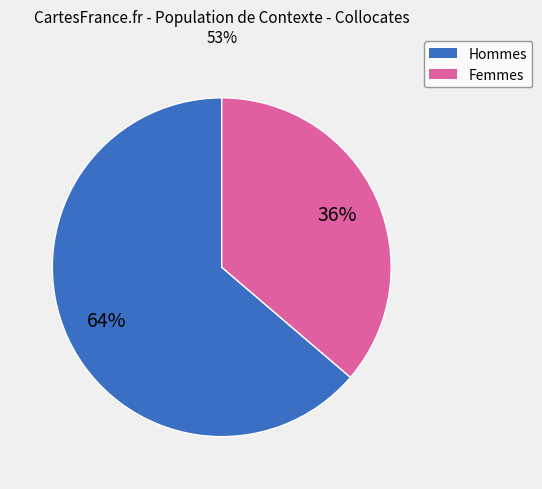

To the nearest percent, what is the average slice percentage?

50%